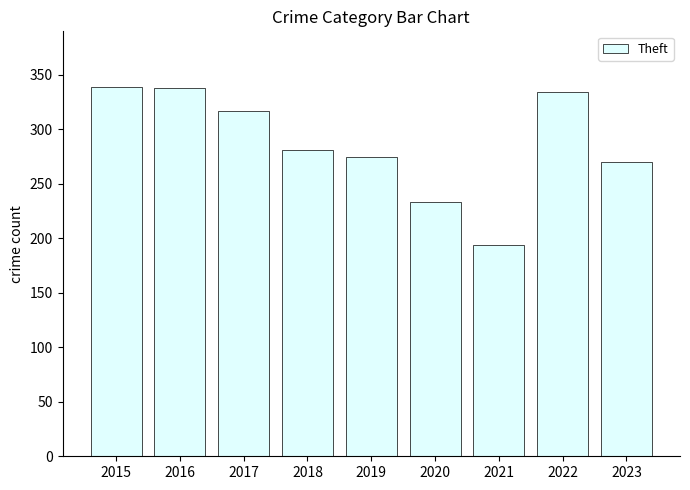

How many distinct data groups are displayed?

1